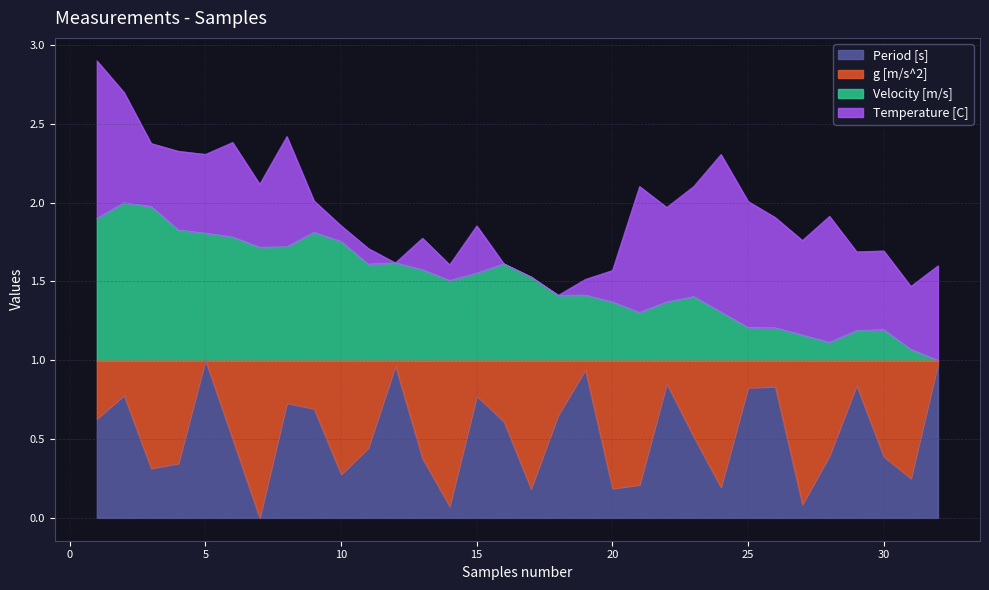

The value of Velocity [m/s] at 10 is 1.1. True or false?

False